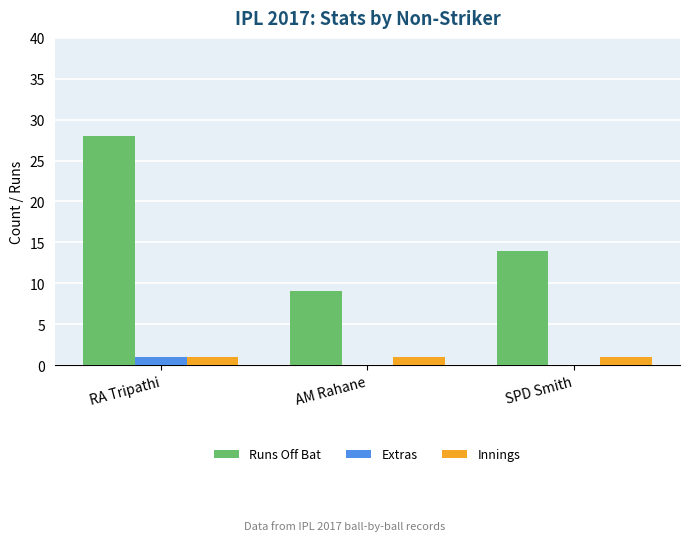

True or false: Extras has a value of 0 at AM Rahane.

True